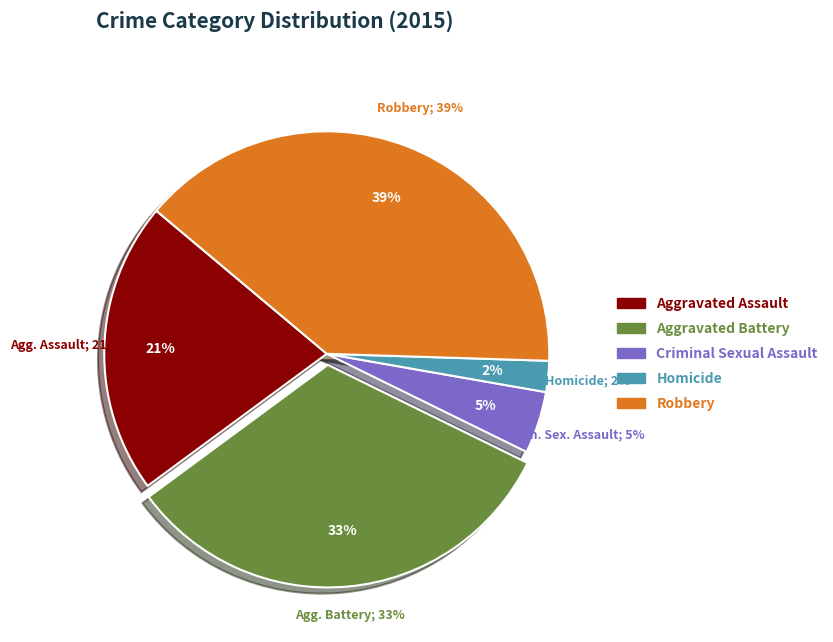

True or false: Robbery accounts for 45% of the total.

False